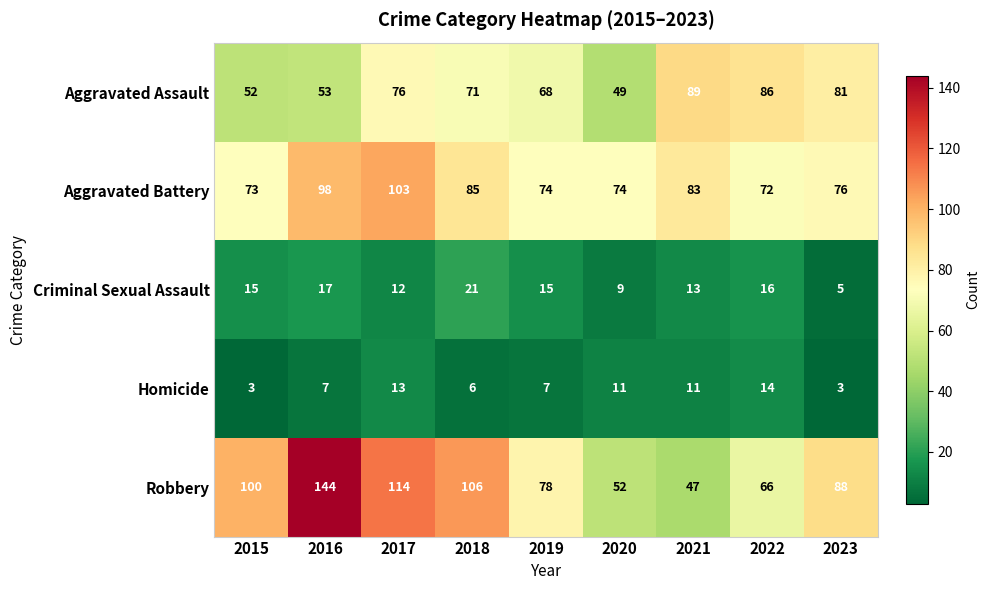

What is the total value across all series at 2018?

289